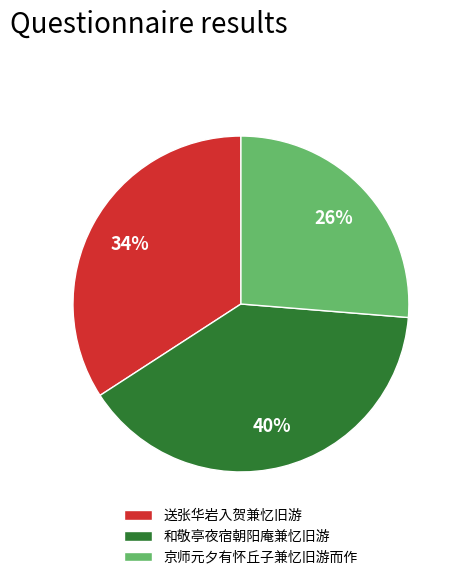

Between 京师元夕有怀丘子兼忆旧游而作 and 和敬亭夜宿朝阳庵兼忆旧游, which is larger?

和敬亭夜宿朝阳庵兼忆旧游